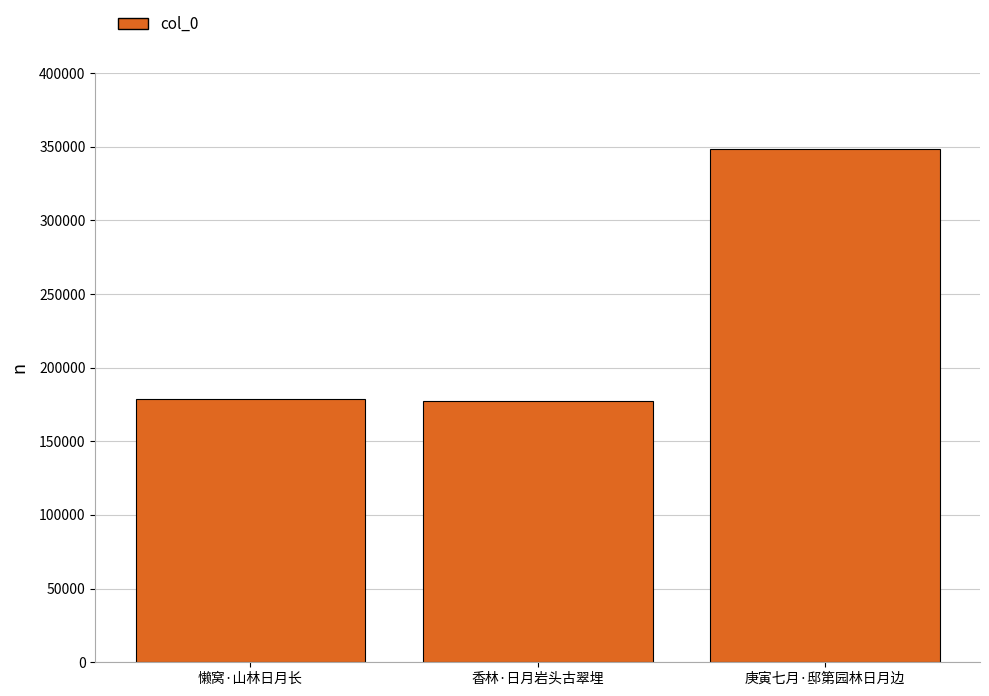

What is the minimum value shown in the chart?

177182